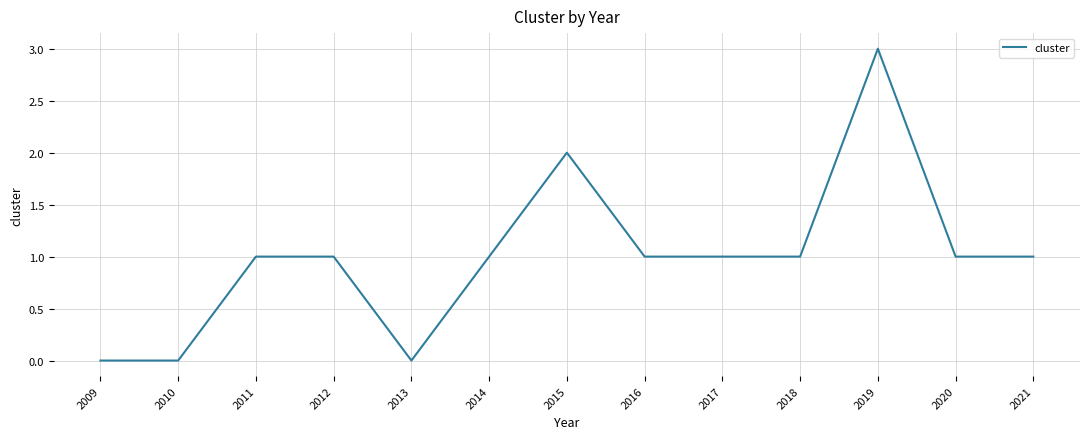

Which category has the highest value across all series?

2019